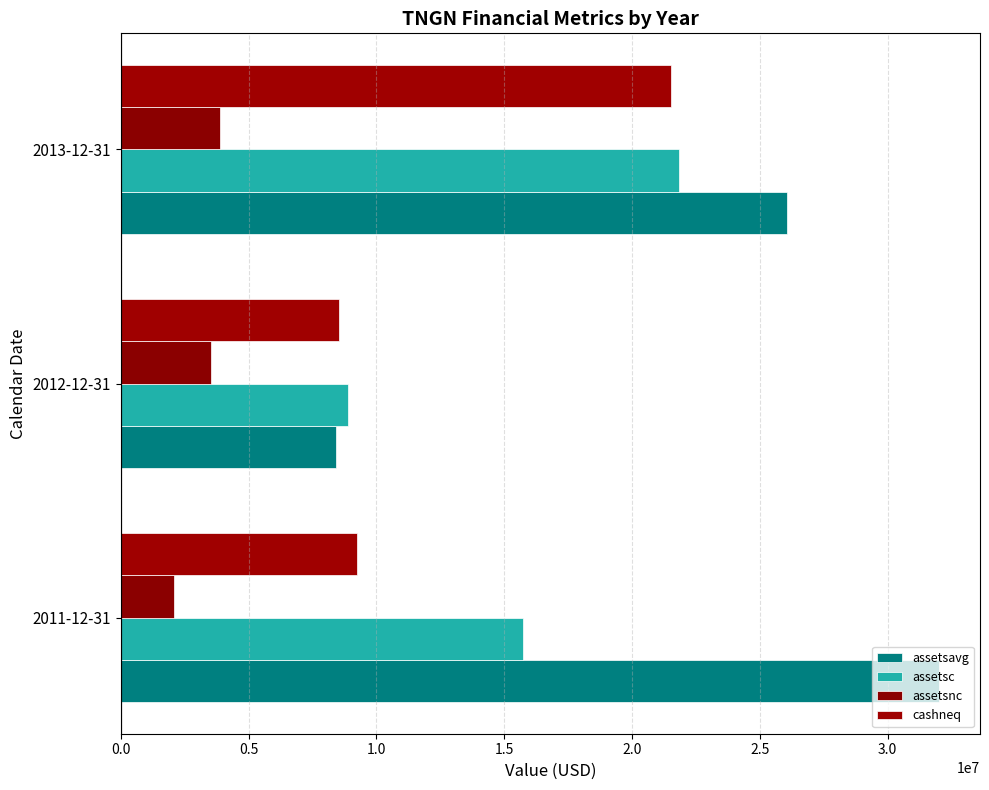

Which series has the largest total across all categories?

assetsavg